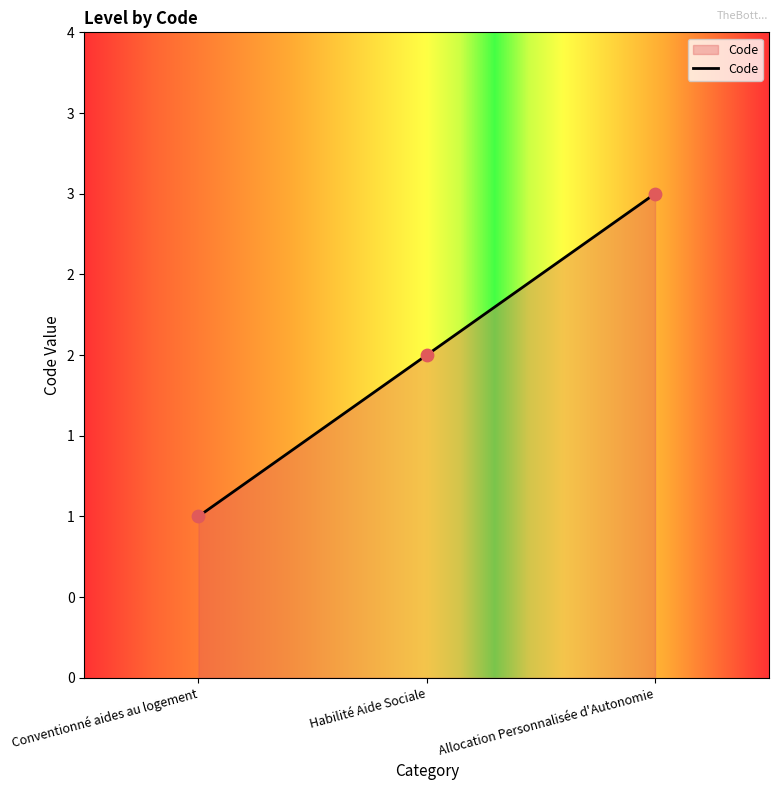

Which has a higher value, Allocation Personnalisée d'Autonomie or Conventionné aides au logement?

Allocation Personnalisée d'Autonomie